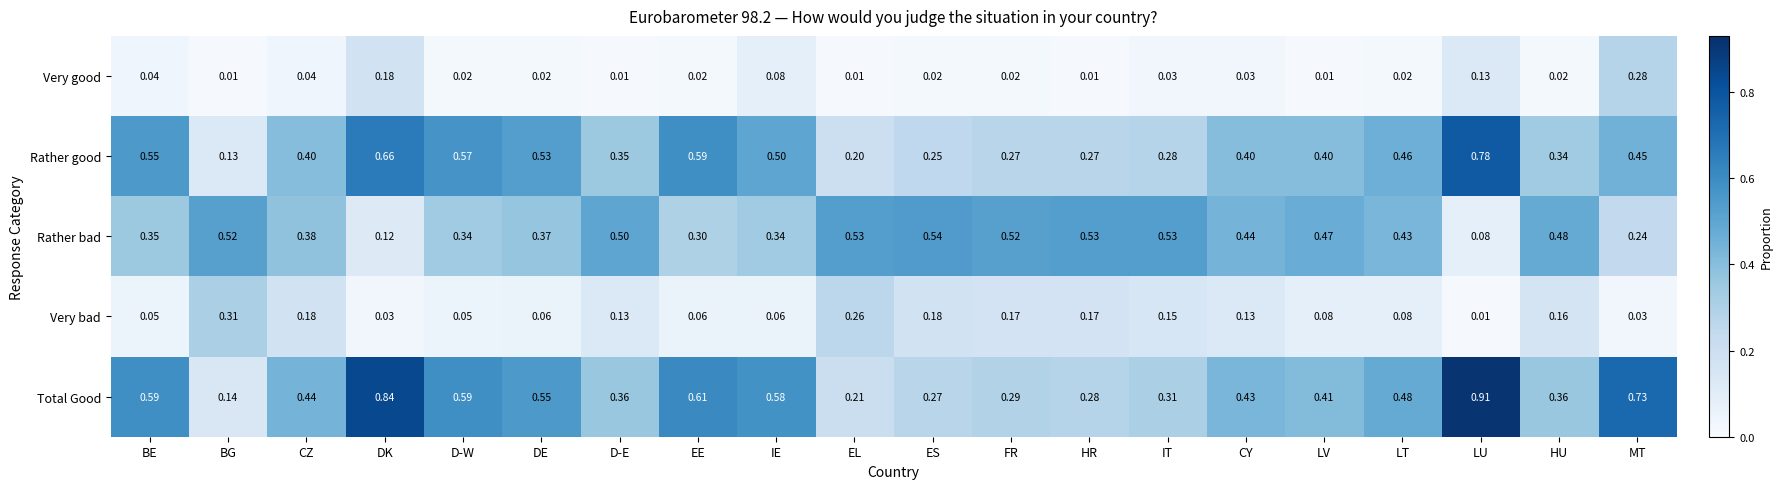

At which category is the sum across all series the highest?

LU